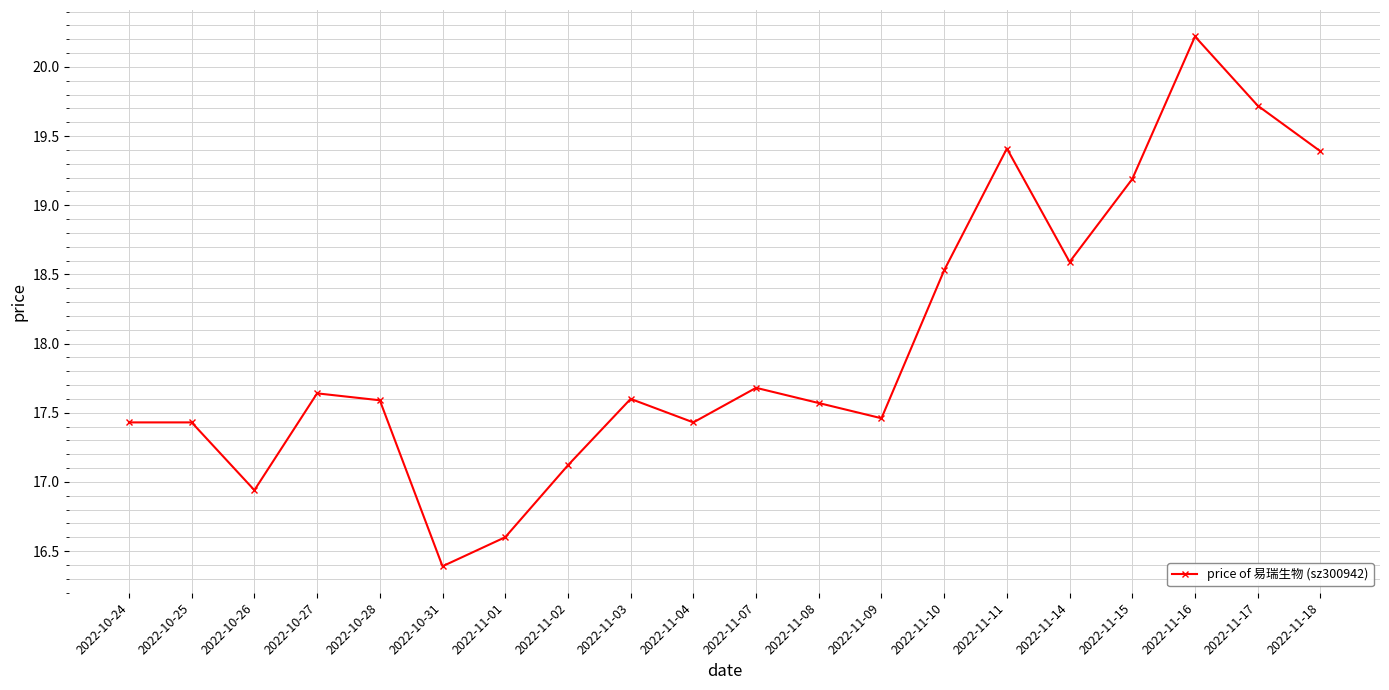

What is the difference between the maximum and minimum values?

3.8